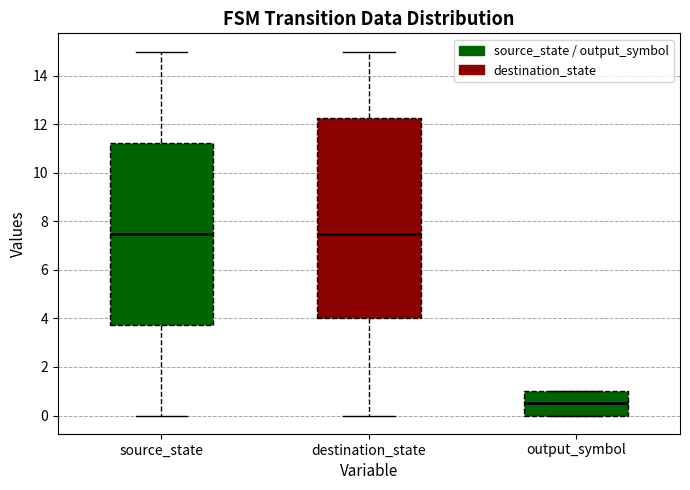

Reading left to right, transcribe this box plot: for each box, give where its median line is, the range the box spans, and where its two whiskers end, as read against the y-axis. The values are not printed on the chart, so give them approximately, as read against the axis.

source_state: median 7.6, box 3.8 to 11.2, whiskers 0.0 to 15.0
destination_state: median 7.6, box 4.0 to 12.2, whiskers 0.0 to 15.0
output_symbol: median 0.6, box 0.0 to 1.0, whiskers 0.0 to 1.0